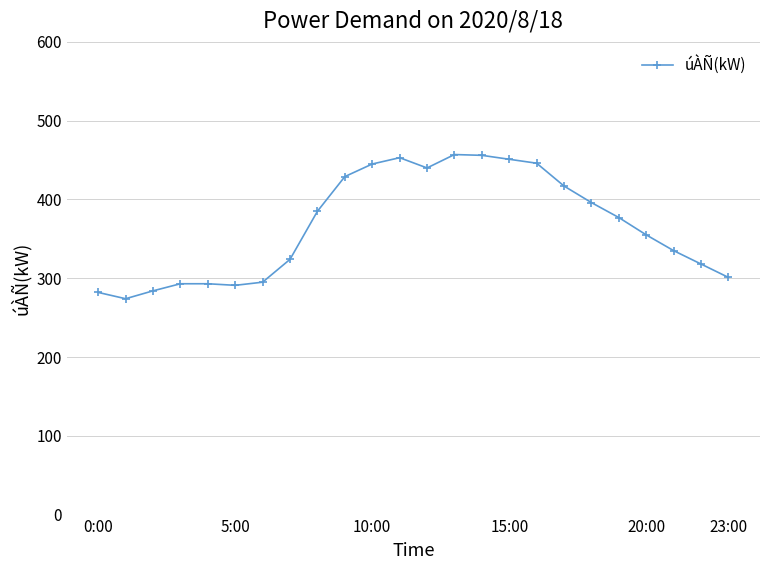

What is the smallest value displayed?

274